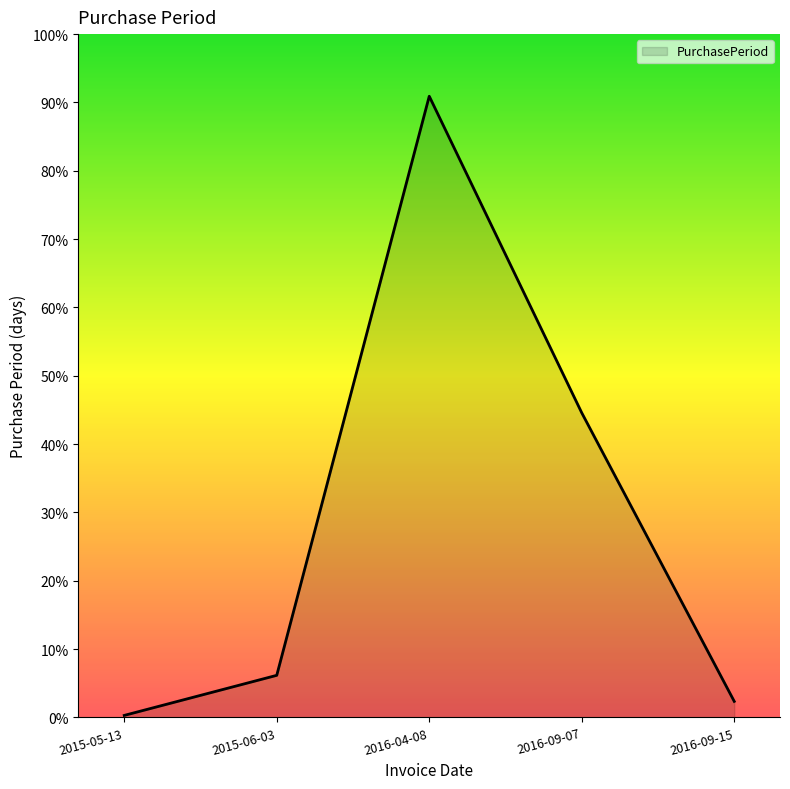

Does the chart have visible grid lines?

No